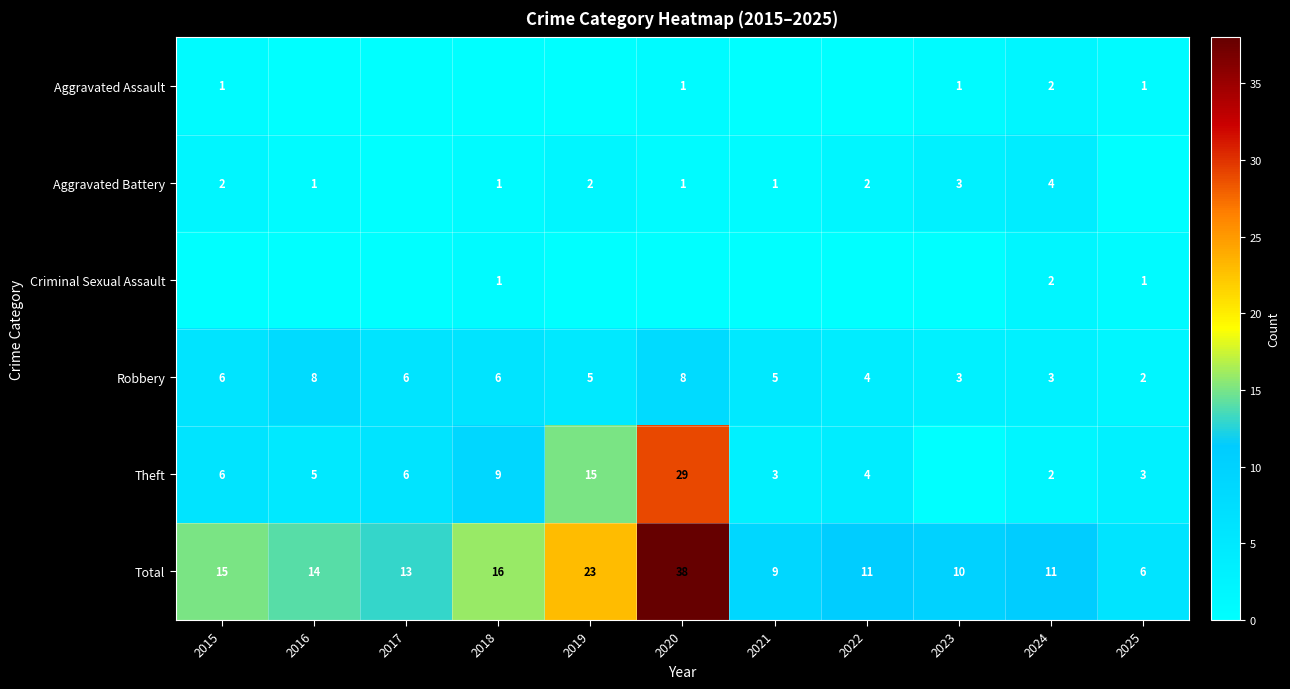

What is the spread (max minus min) of values at 2024?

9